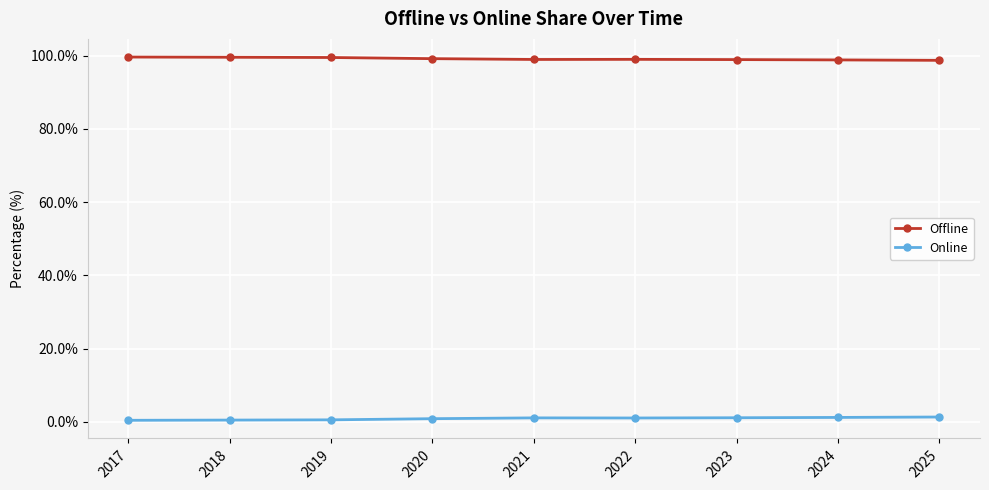

True or false: Online has a value of 1.1 at 2023.

True